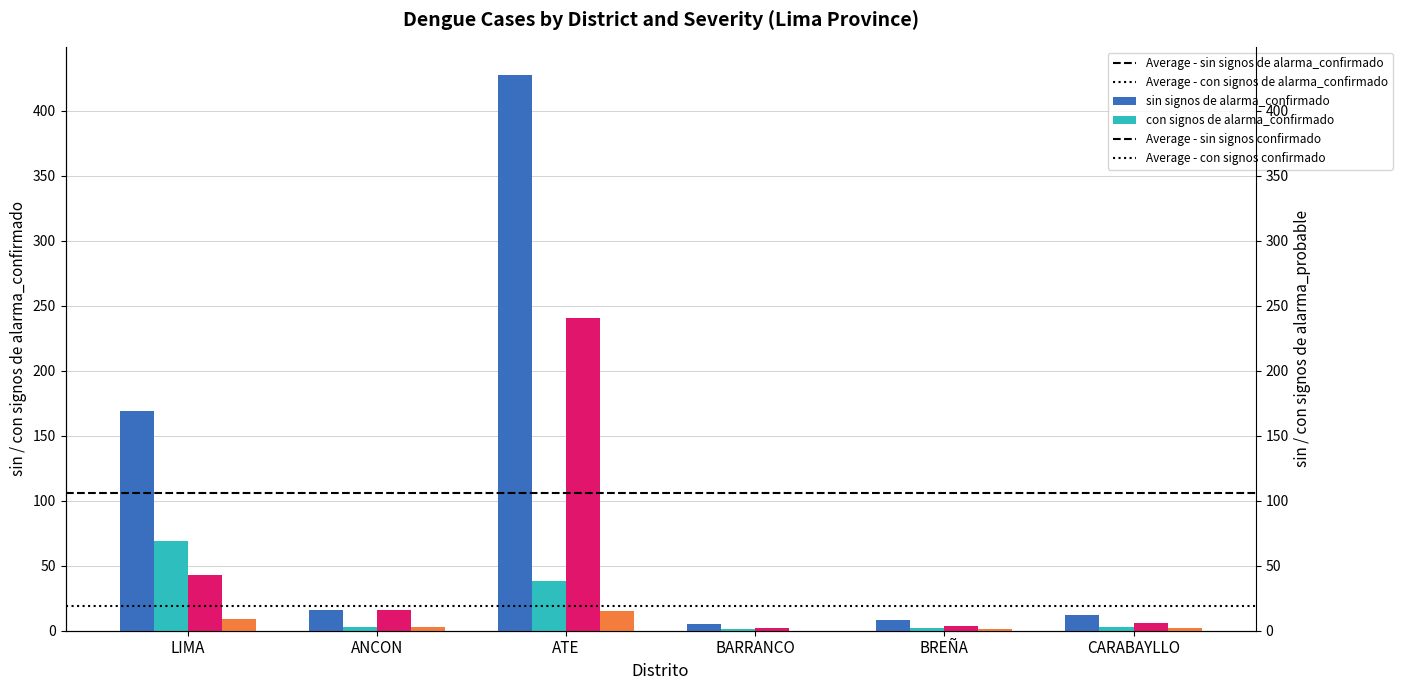

The value of con signos de alarma_confirmado at BARRANCO is 1. True or false?

True